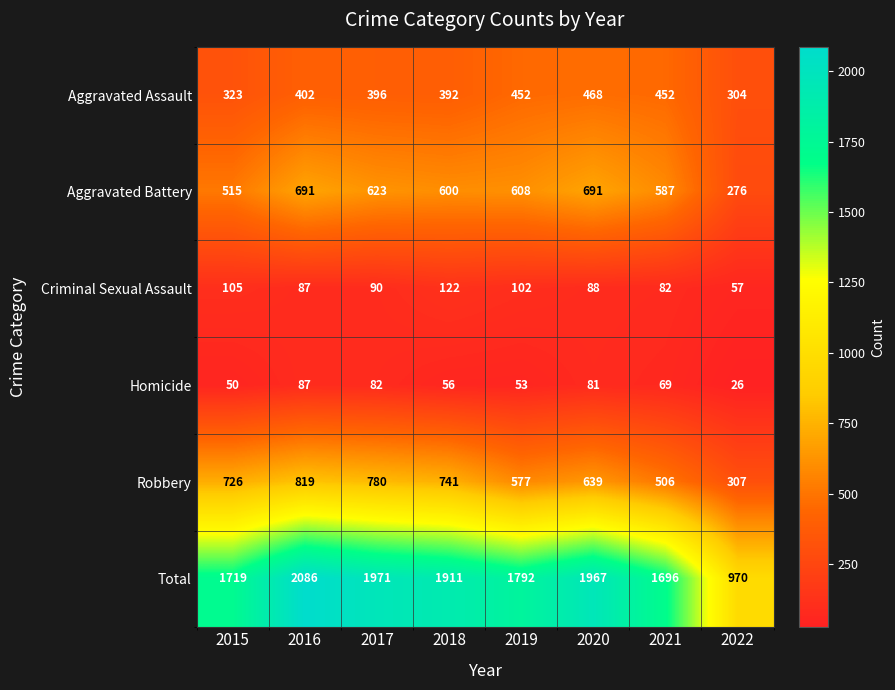

How many series are shown in this chart?

6